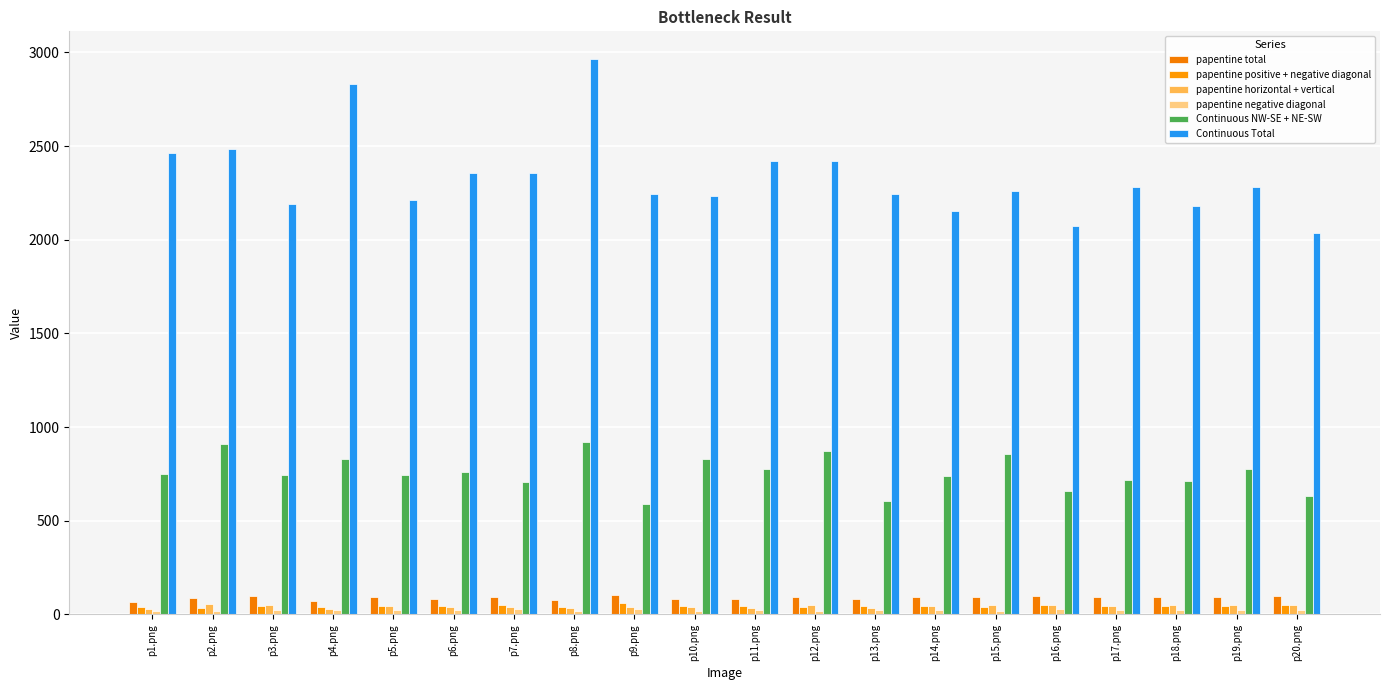

What is the difference between the papentine total values at p17.png and p6.png?

7.1